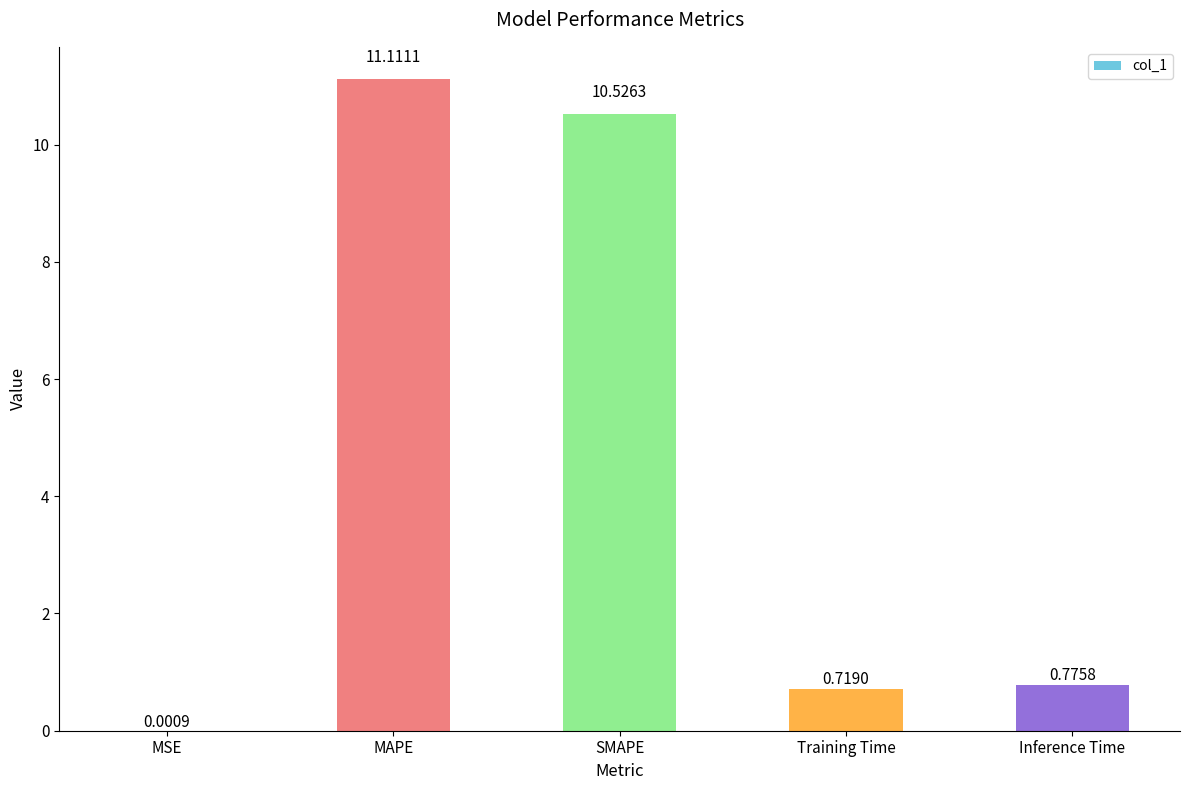

What is the change in value from MAPE to SMAPE?

-0.6